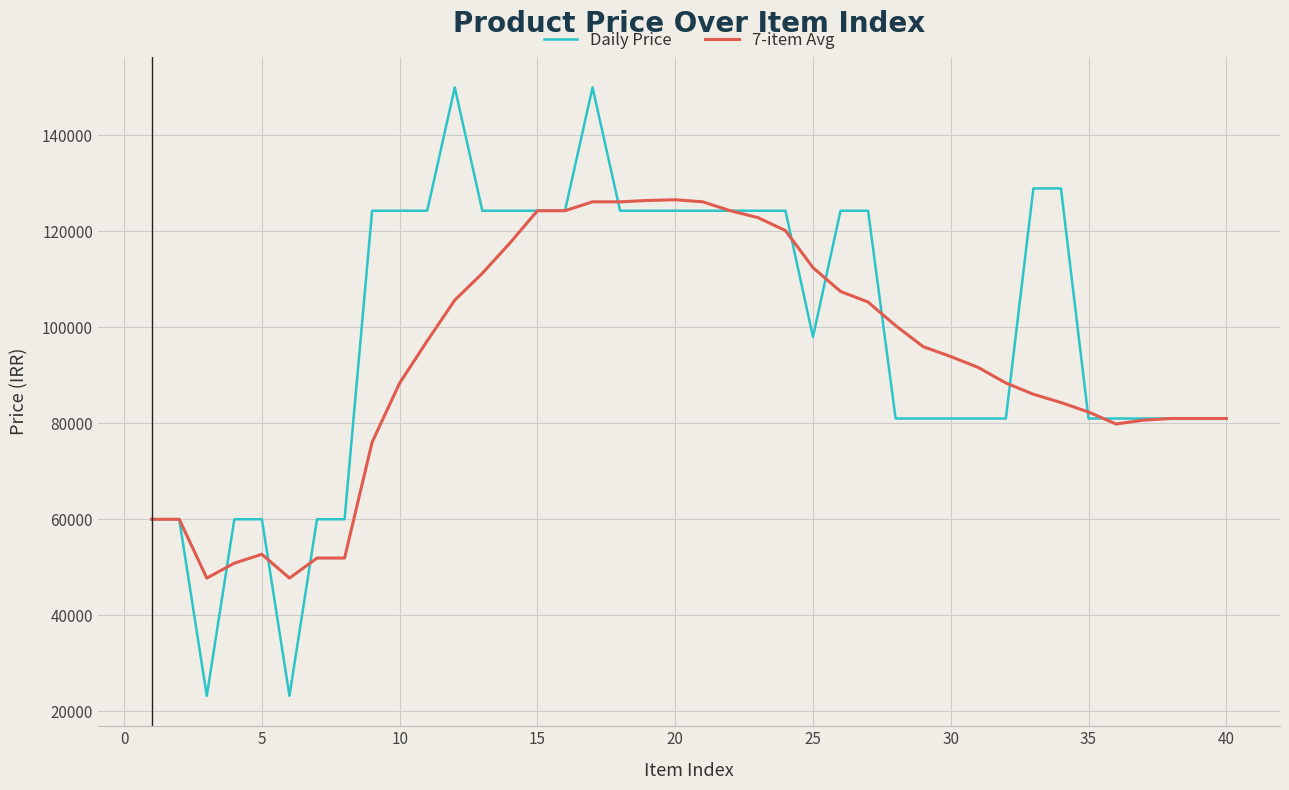

Which series has the widest spread of values?

Daily Price